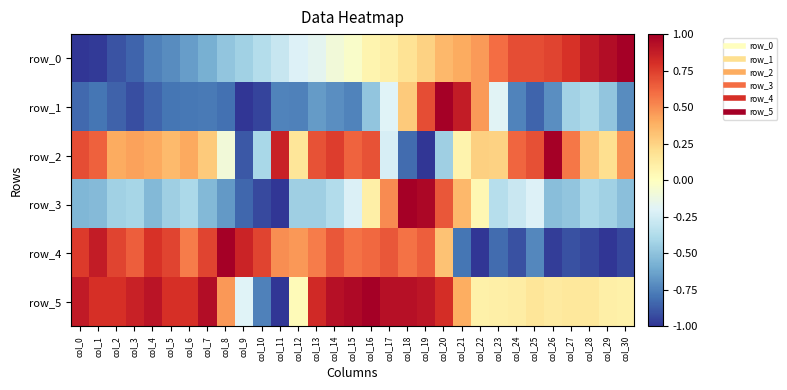

What is the sum of all row_0 values?

-0.4